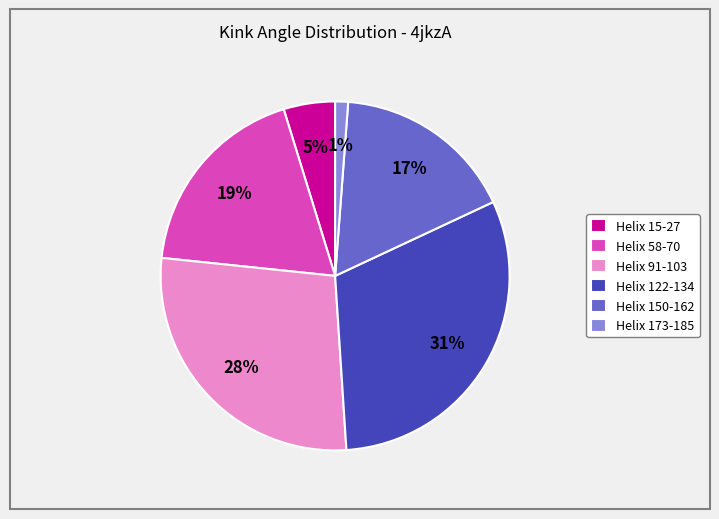

Rank the categories by value from lowest to highest.

Helix 173-185, Helix 15-27, Helix 150-162, Helix 58-70, Helix 91-103, Helix 122-134